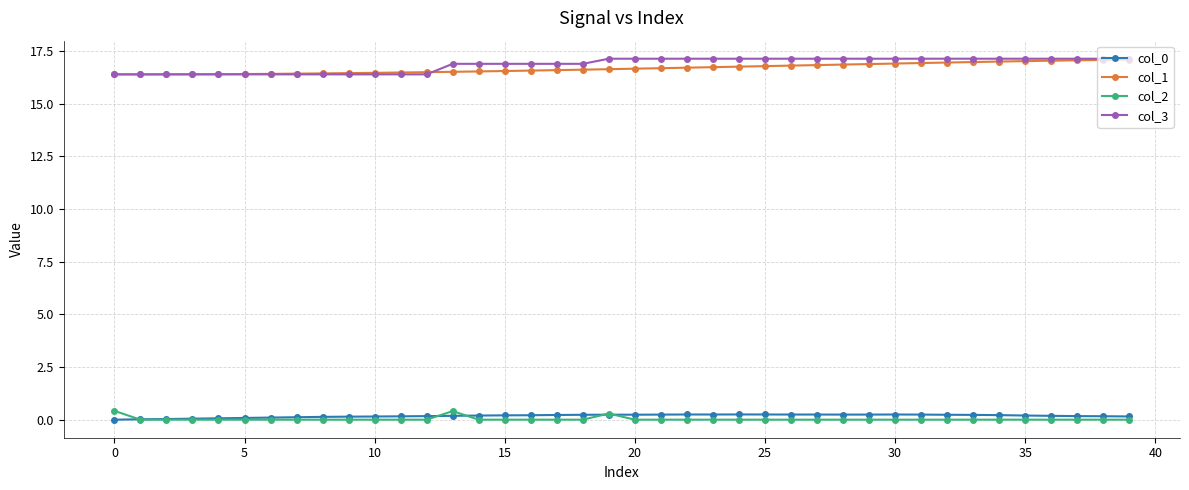

What is the difference between the second highest and minimum values in the col_3 series?

0.7